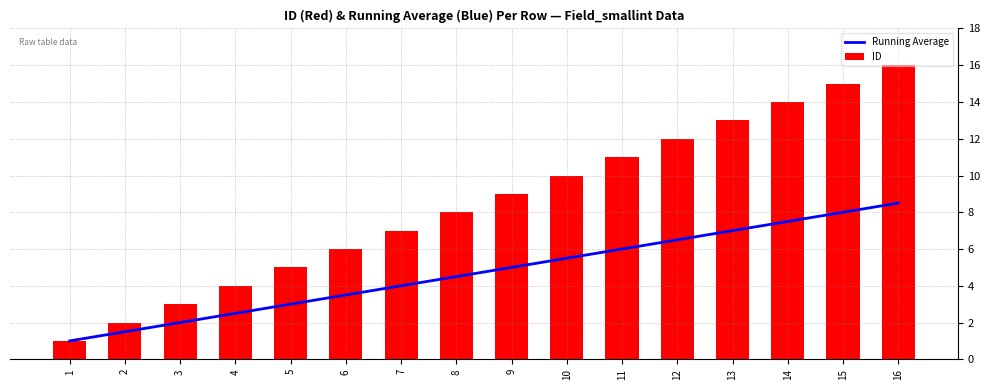

Reading left to right, what are all the values shown in this chart?

Running Average: 1=1.0	2=1.5	3=2.0	4=2.5	5=3.0	6=3.5	7=4.0	8=4.5	9=5.0	10=5.5	11=6.0	12=6.5	13=7.0	14=7.5	15=8.0	16=8.5
ID: 1=1.0	2=2.0	3=3.0	4=4.0	5=5.0	6=6.0	7=7.0	8=8.0	9=9.0	10=10.0	11=11.0	12=12.0	13=13.0	14=14.0	15=15.0	16=16.0